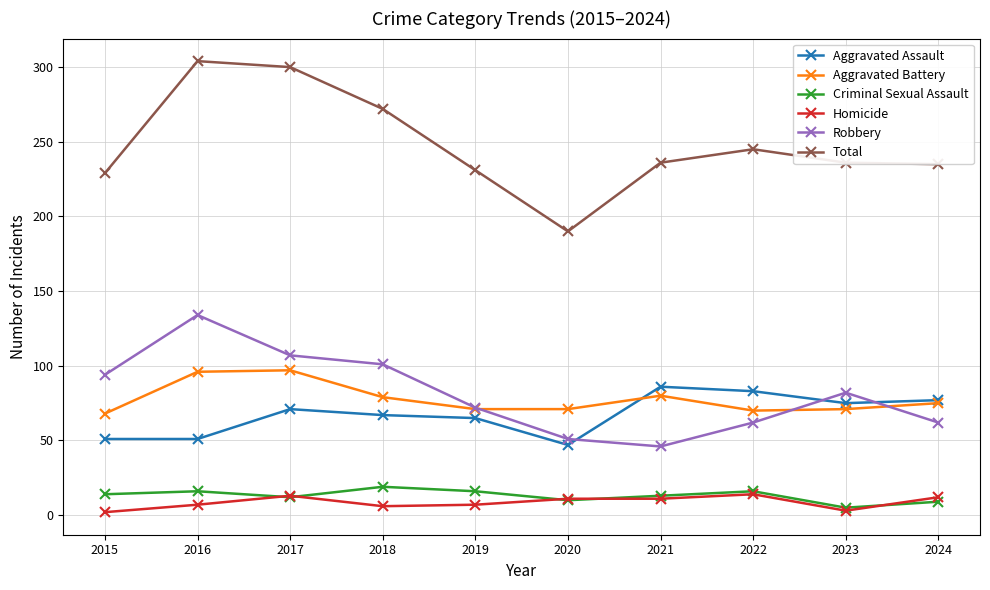

Does the chart have visible grid lines?

Yes